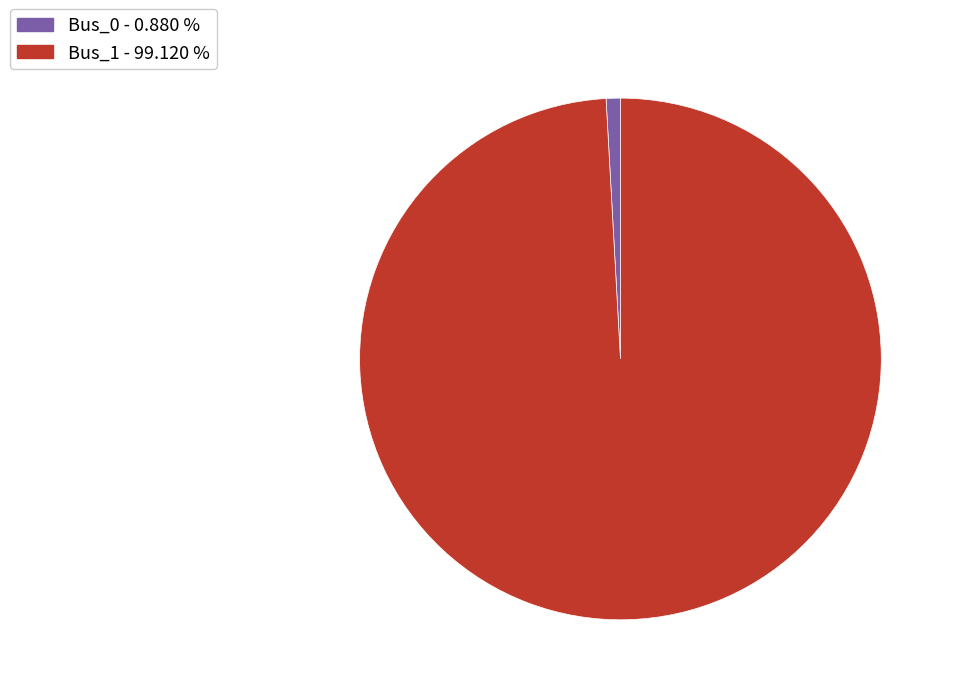

Count the number of slices in the pie.

2